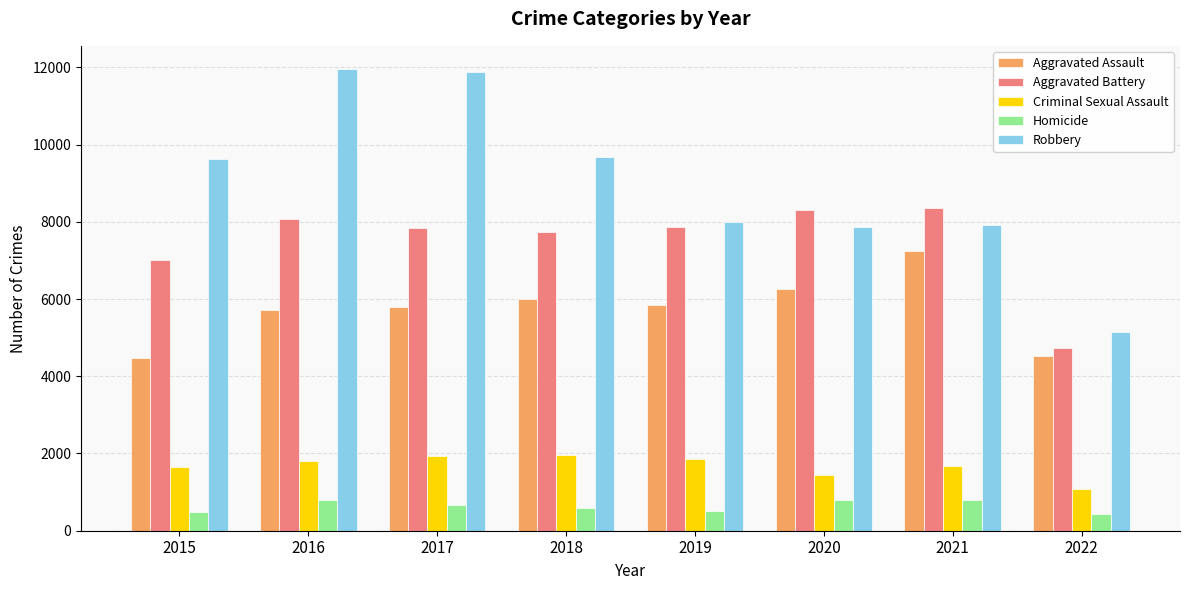

Which series changed the most between 2018 and 2019?

Robbery